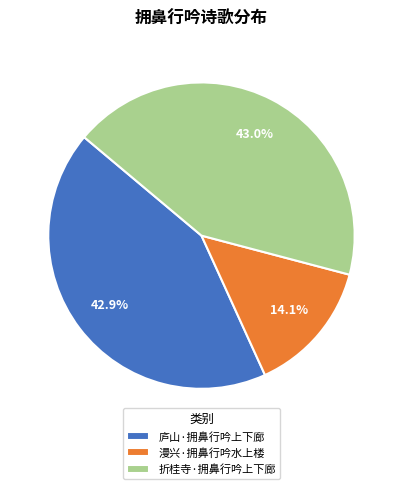

The 庐山·拥鼻行吟上下廊 slice represents 43% of the pie. True or false?

True